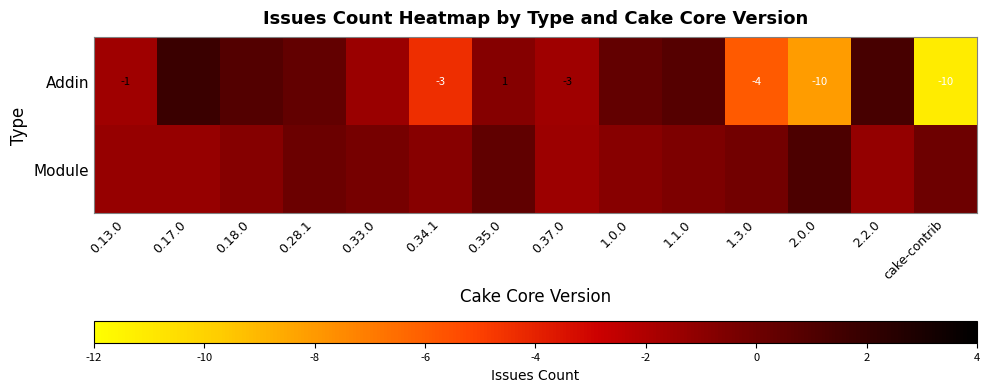

Is it true that Addin equals -4.4 at 0.34.1?

True